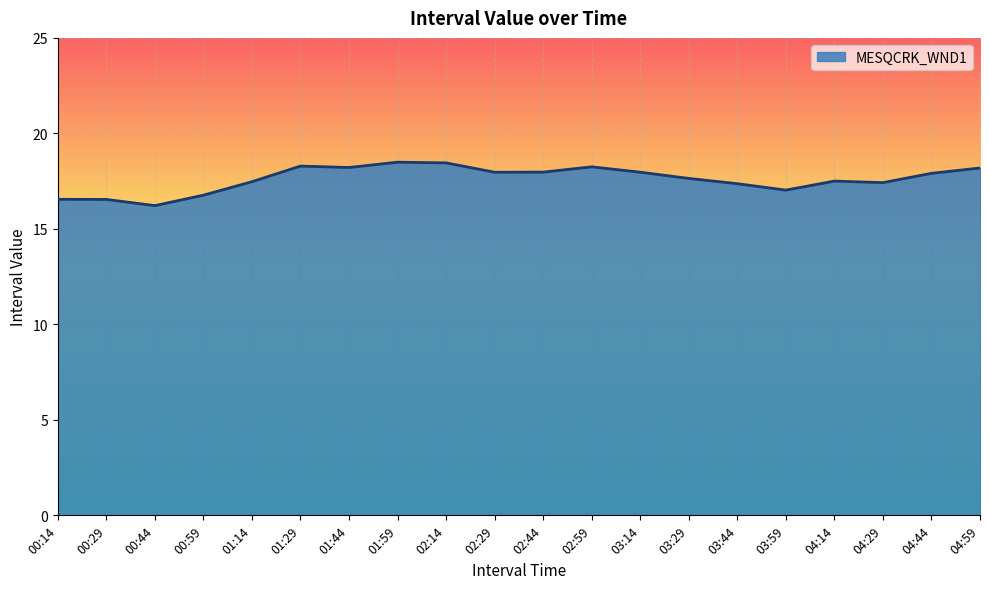

What position from the left is 00:44?

3